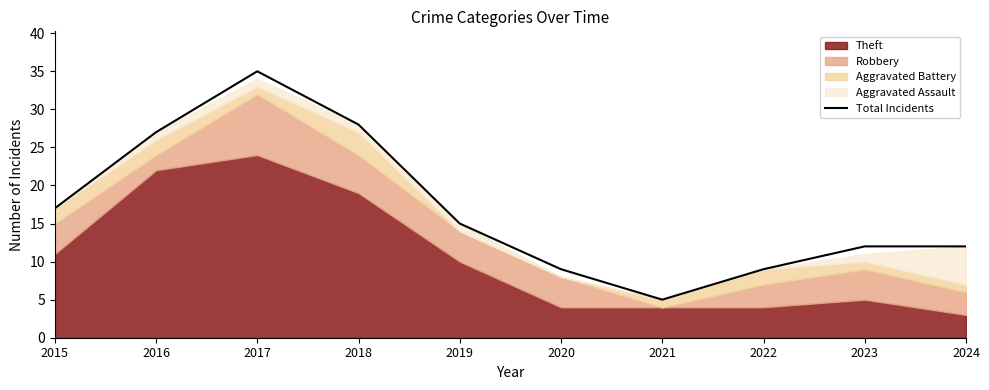

What is the sum of all values?

169